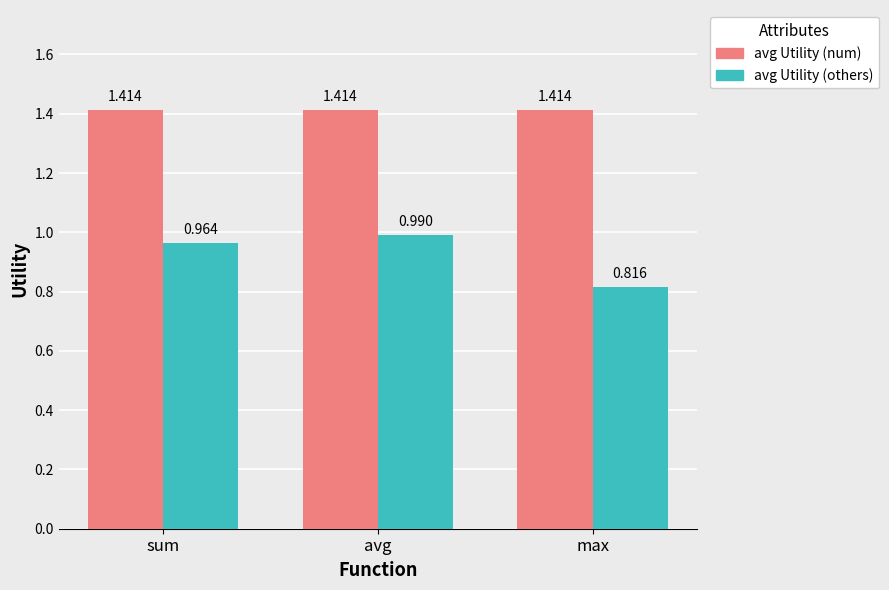

Is the value of avg Utility (others) at avg greater than the value of avg Utility (num) at avg?

No